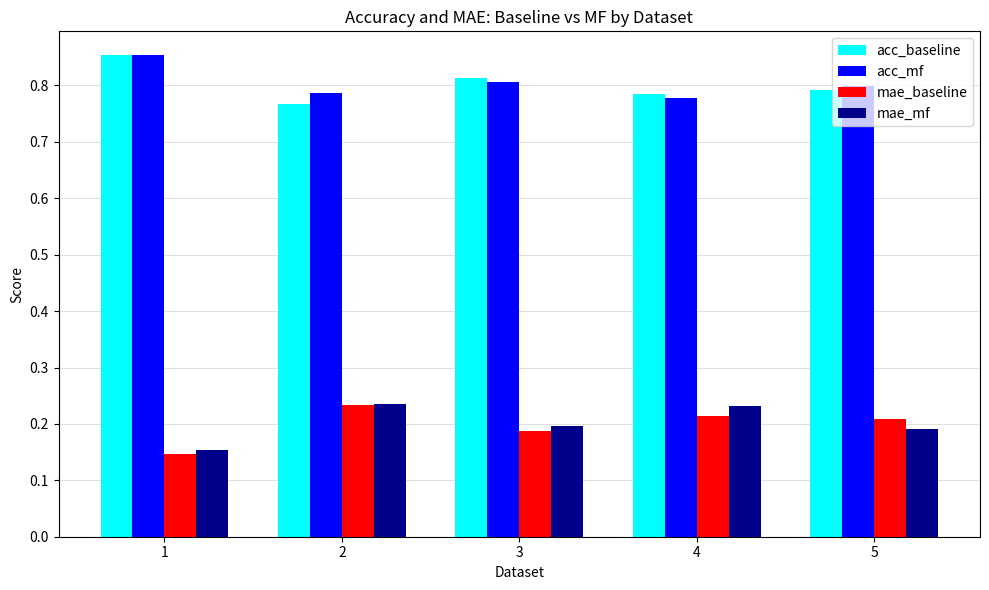

Does the chart contain any negative values?

No